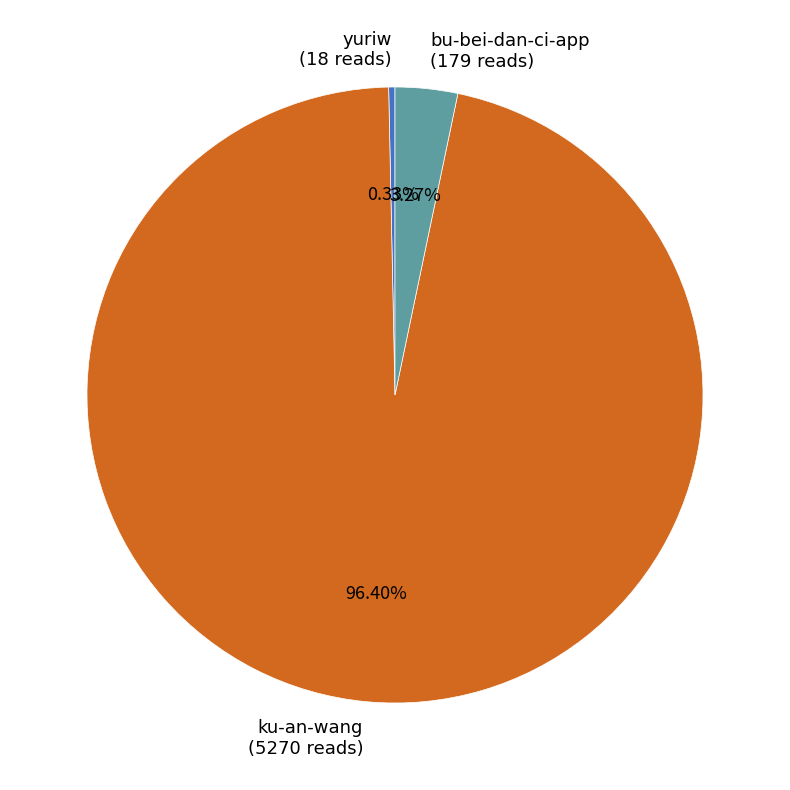

Which category has the biggest portion of the pie?

ku-an-wang